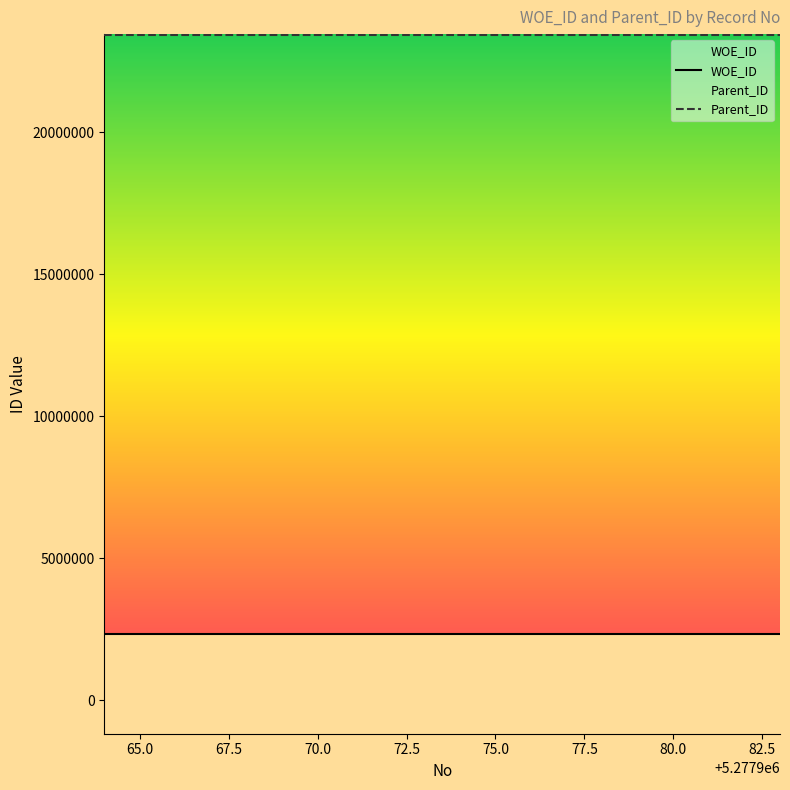

Which series has the largest total across all categories?

Parent_ID